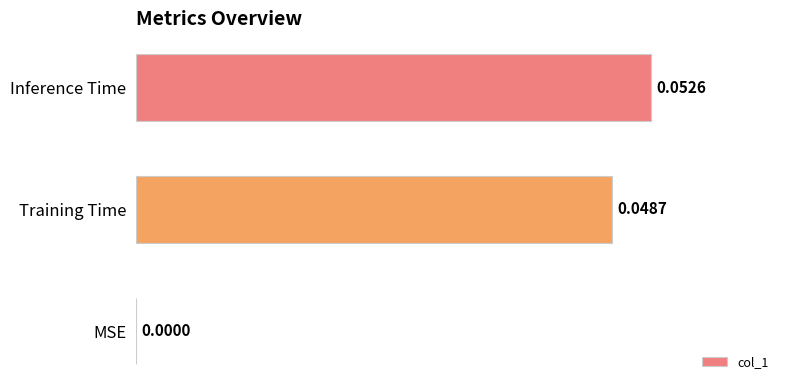

Where is the data nearest to the value 0?

MSE